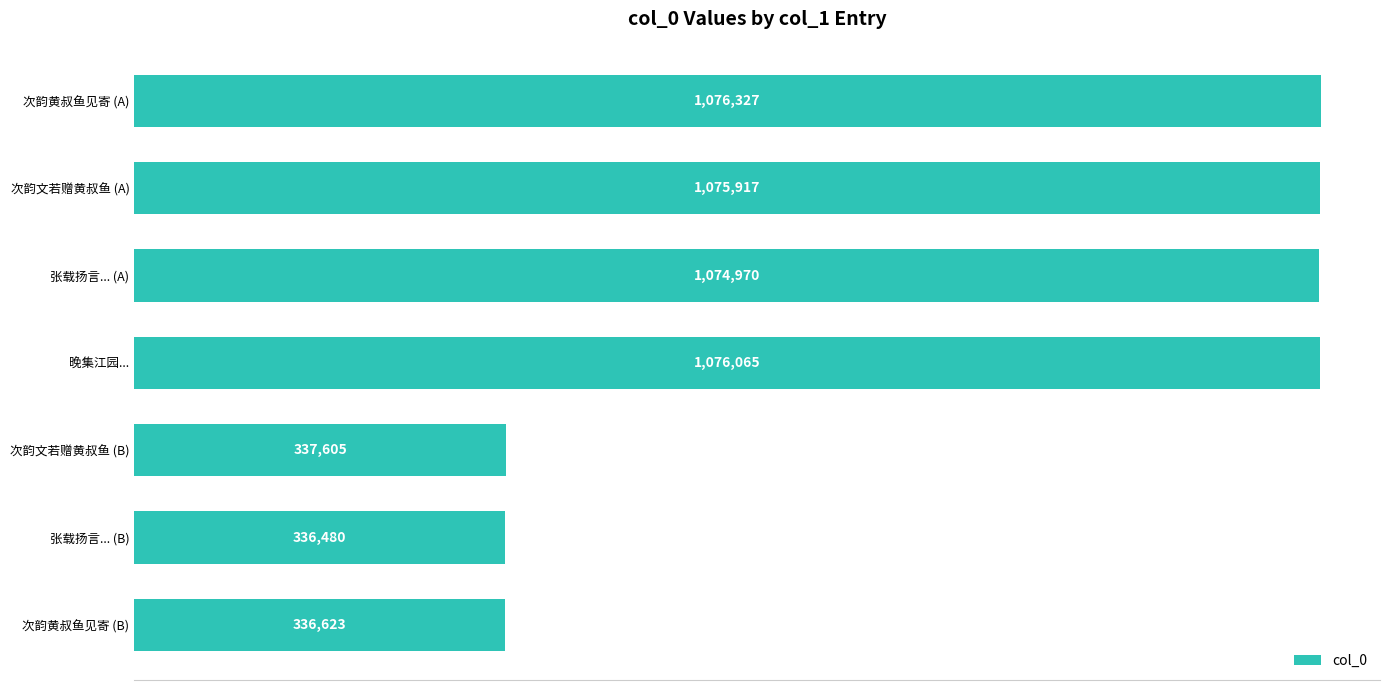

Are the bars horizontal?

Yes